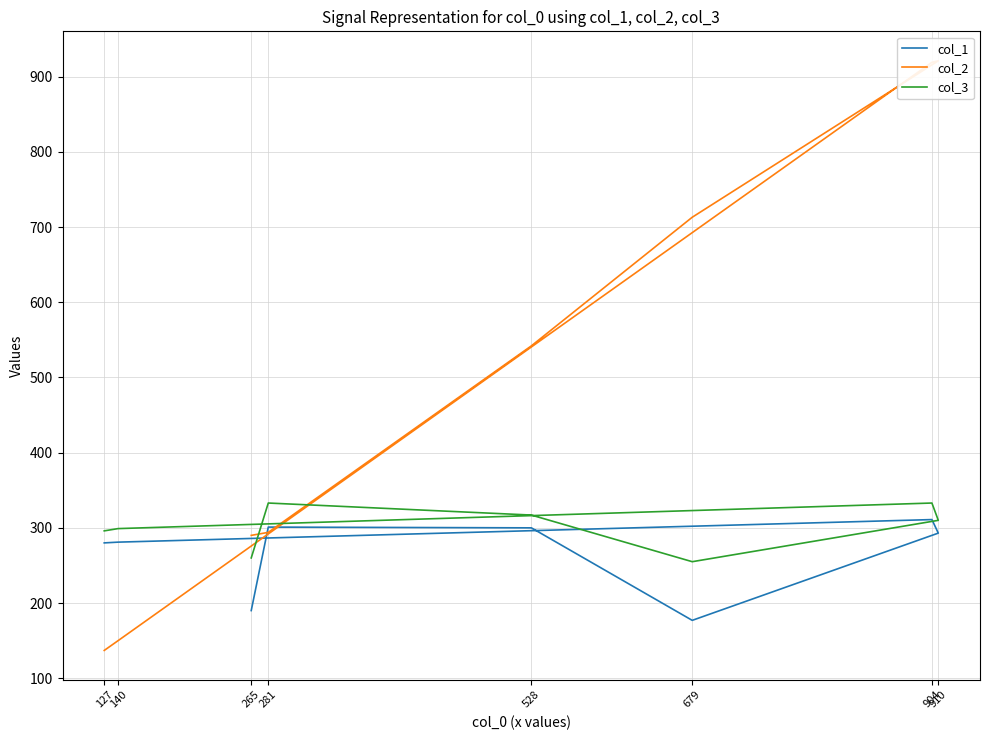

Reading right to left, what are all the values shown in this chart?

col_1: 280	281	311	293	177	300	301	190
col_2: 137	150	919	921	713	542	294	290
col_3: 296	299	333	310	255	317	333	260